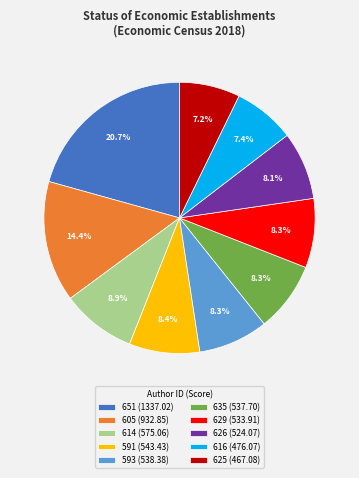

What percentage is NOT represented by 629?

91.7%